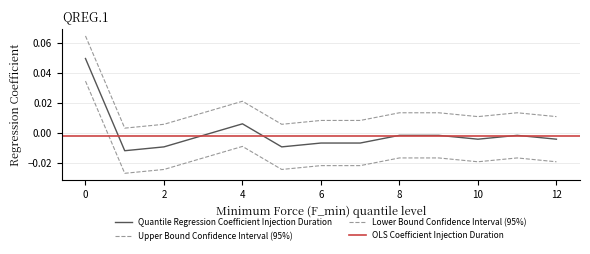

How many data points are above 0?

2